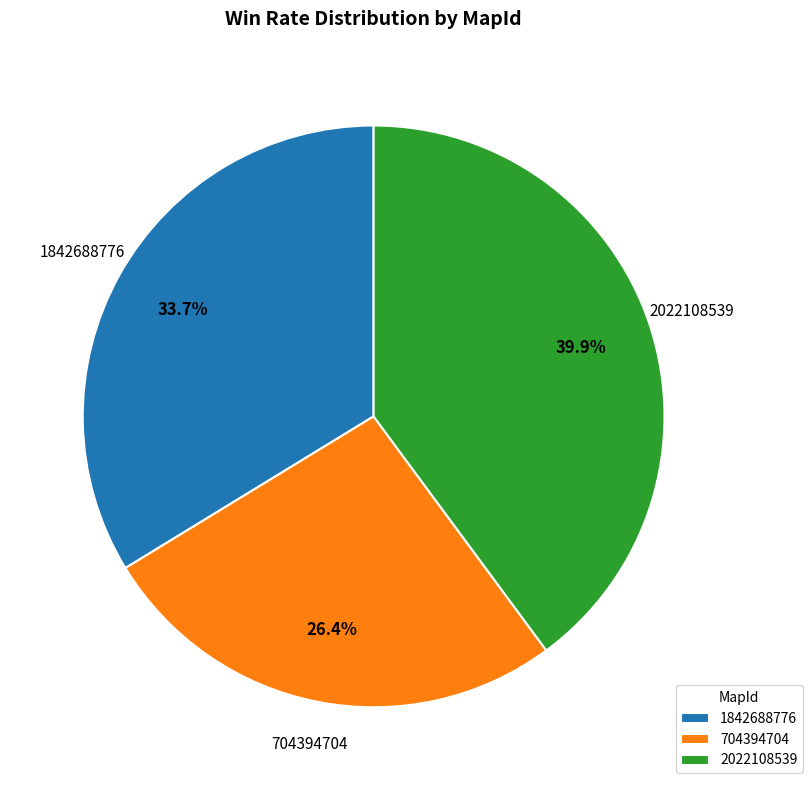

Combined, what portion of the pie is 704394704 and 1842688776?

60.1%